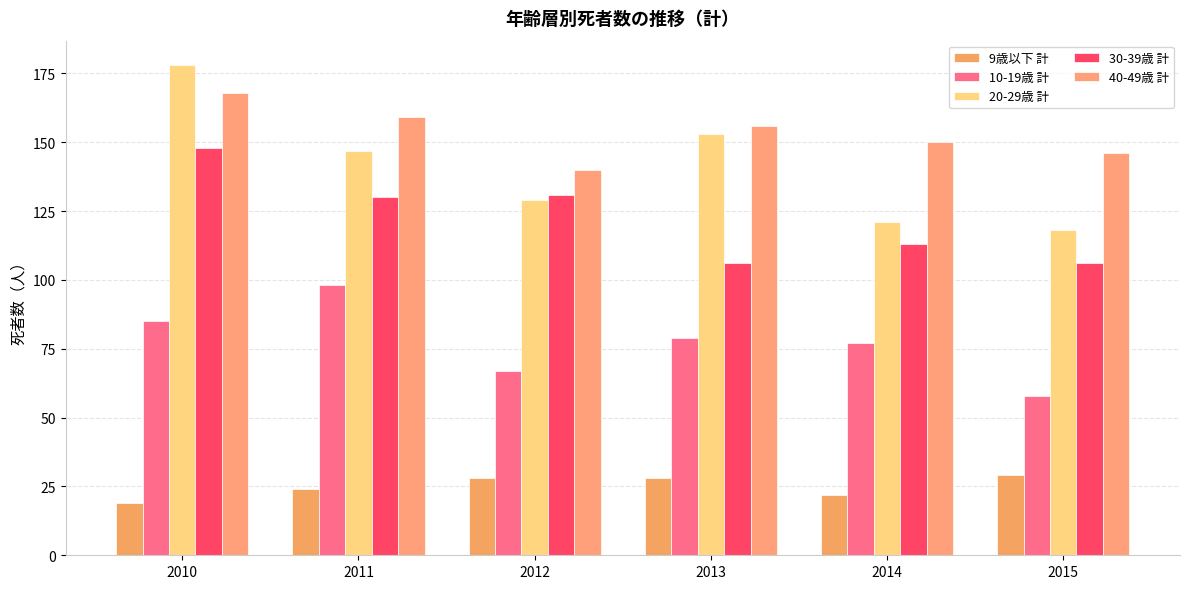

Which category has the lowest value across all series?

2010